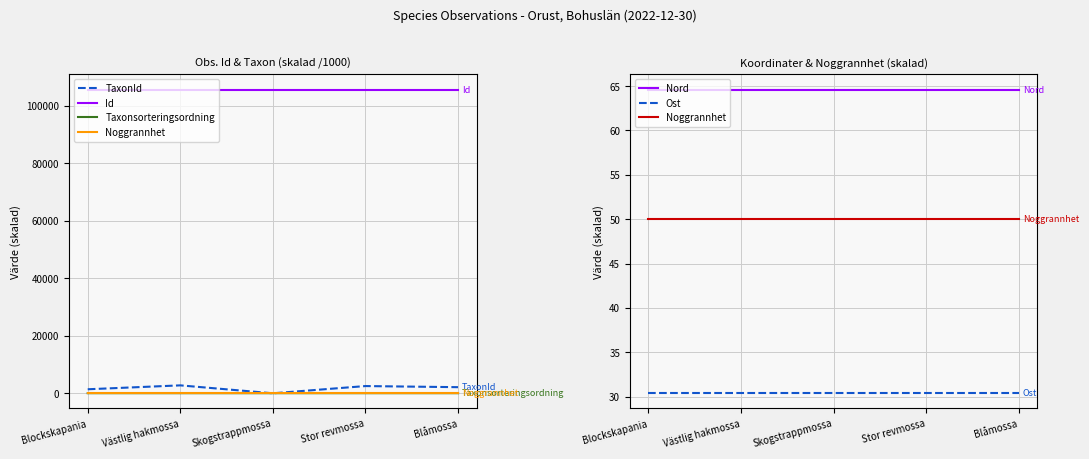

What is the sum of the TaxonId values at Stor revmossa and Blockskapania?

4023.0